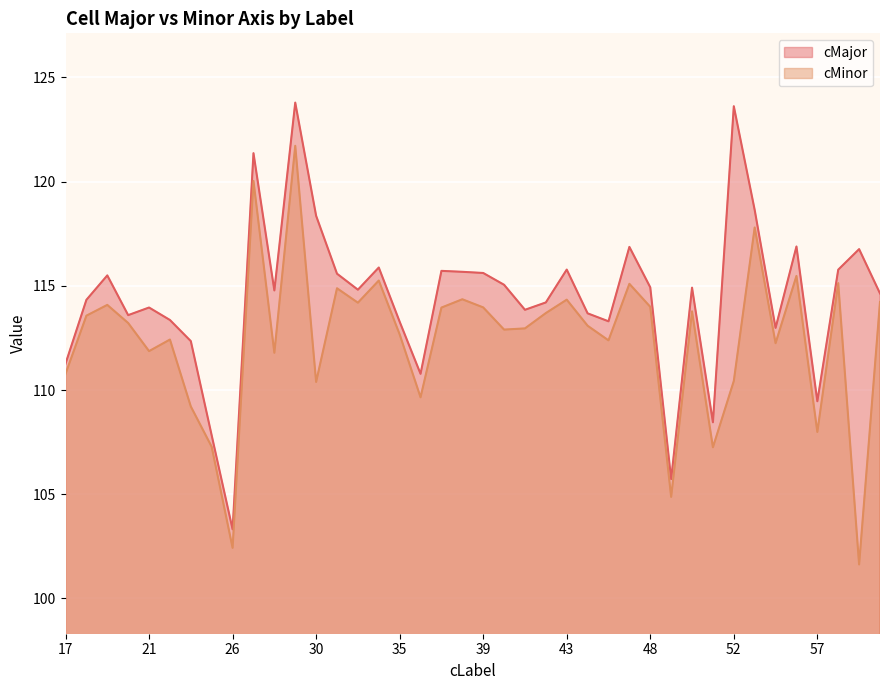

How many lines are shown in the chart?

2